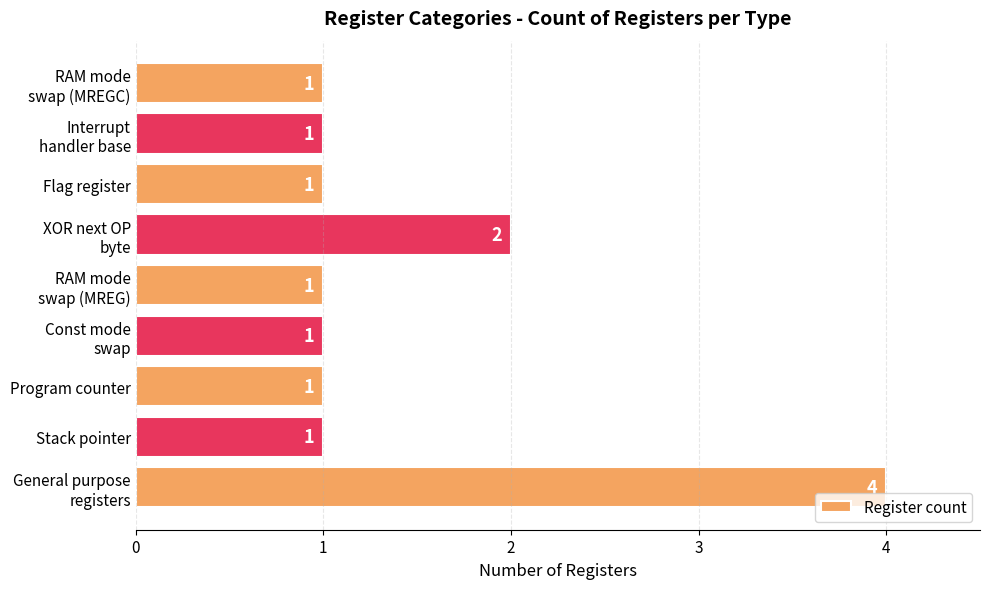

How many bars are there in total?

9